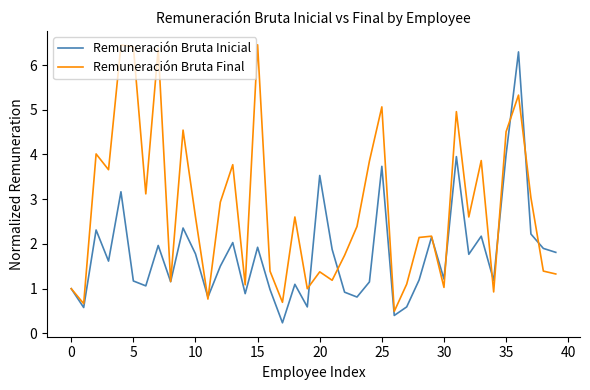

What is the highest value of the Remuneración Bruta Inicial series?

6.3